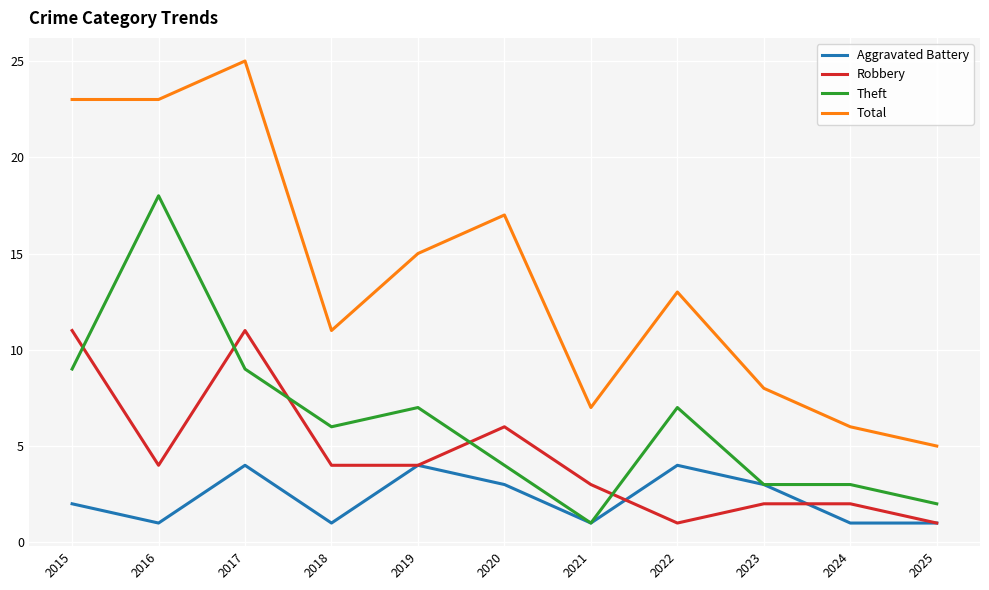

The Theft series shows 14 at 2015. True or false?

False